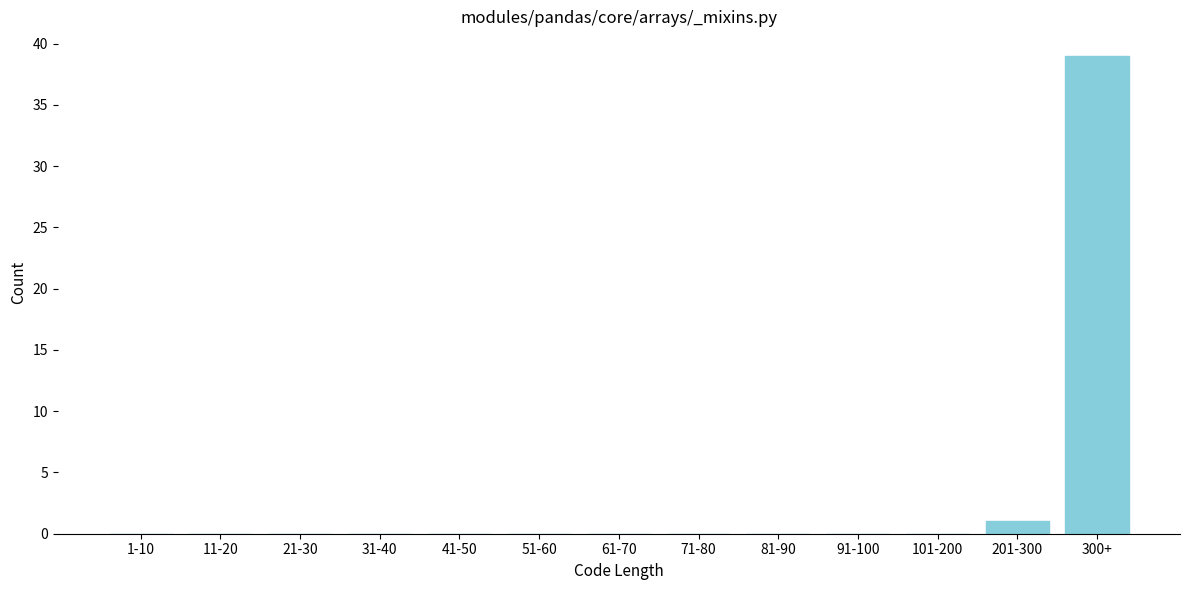

Reading left to right, extract all data points from this chart.

1-10=0	11-20=0	21-30=0	31-40=0	41-50=0	51-60=0	61-70=0	71-80=0	81-90=0	91-100=0	101-200=0	201-300=1	300+=39